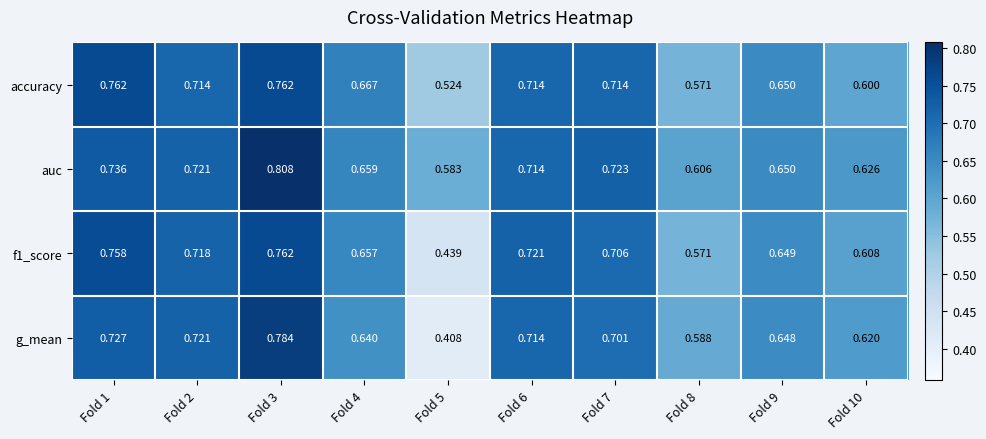

Is the value of auc at Fold 6 greater than the value of g_mean at Fold 9?

Yes